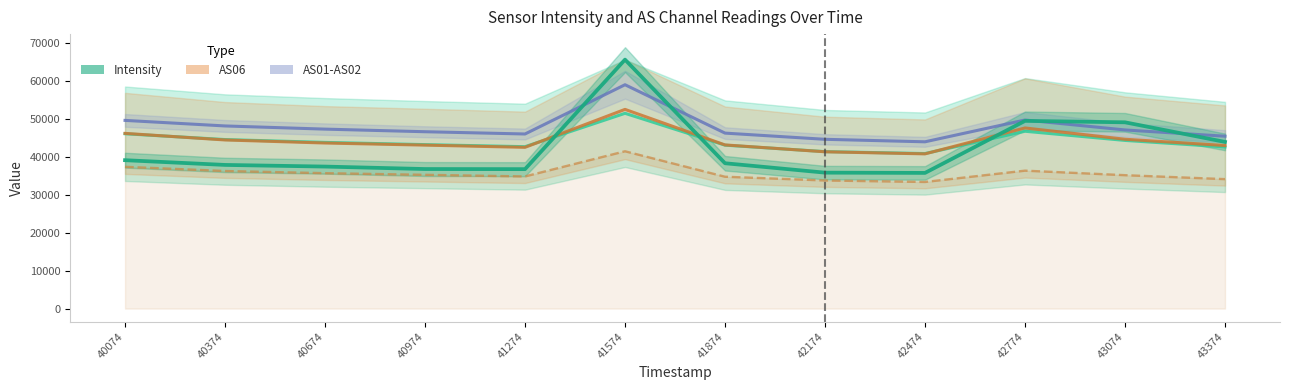

The value of AS00 at 42474 is 53517.4. True or false?

False